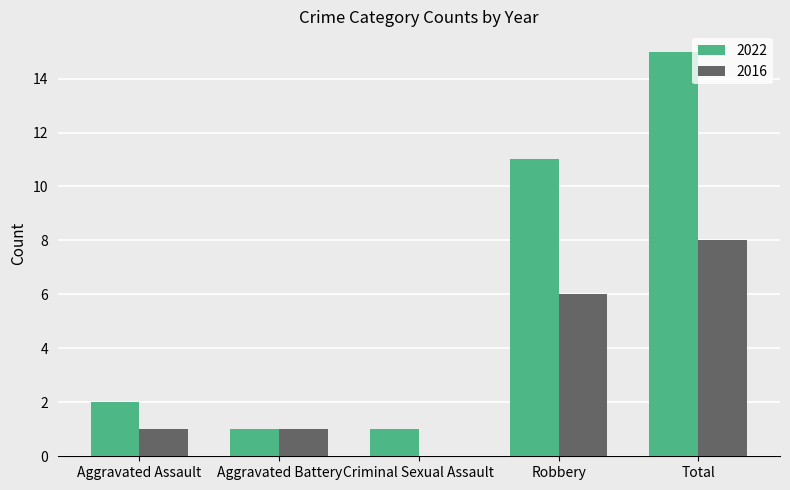

At which category is the sum across all series the highest?

Total